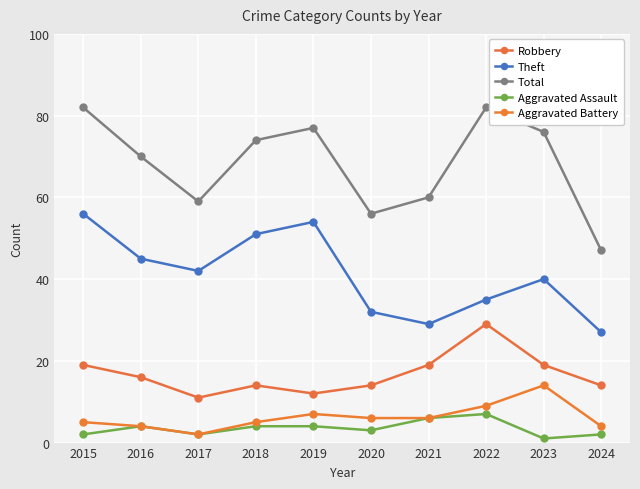

Which series has the largest total across all categories?

Total